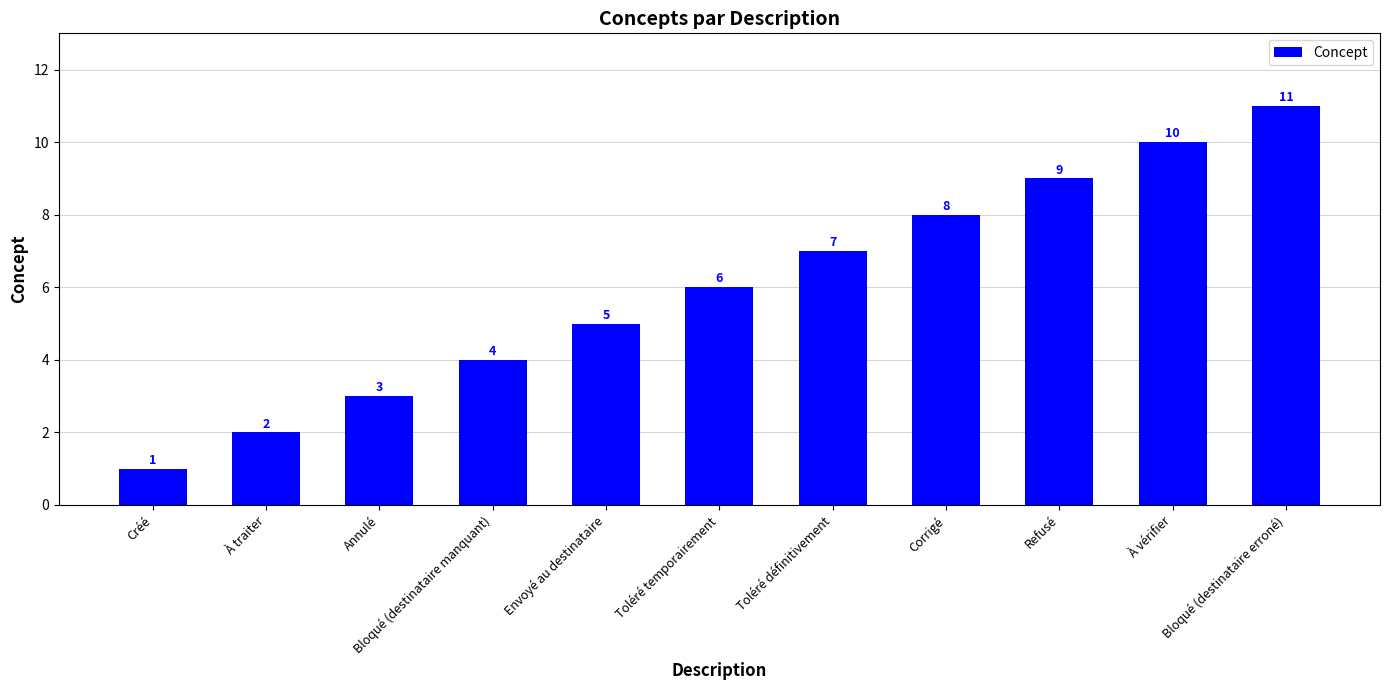

What is the sum of the values at Bloqué (destinataire erroné) and Refusé?

20